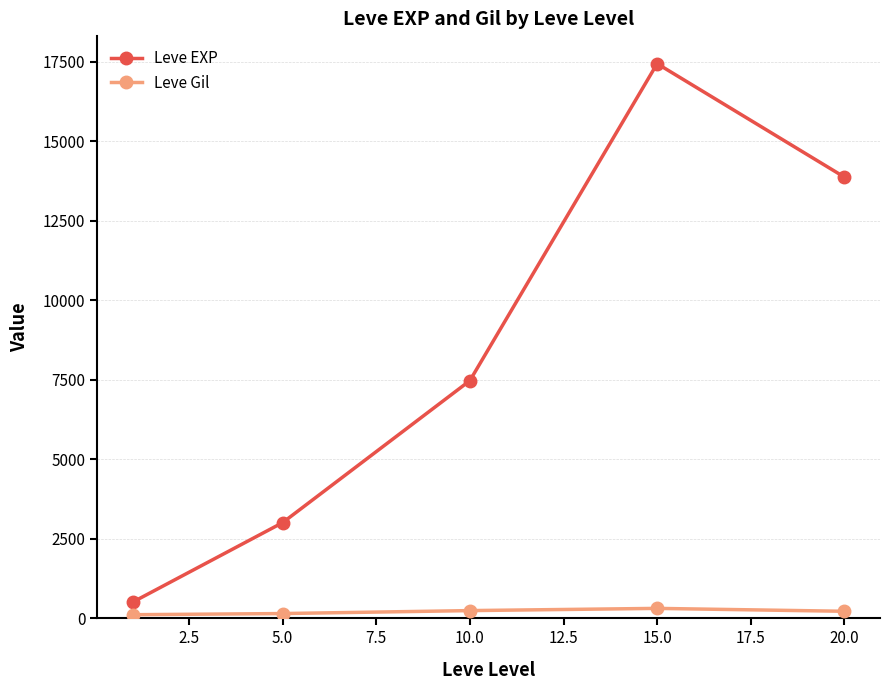

Which series has the largest range (max minus min)?

Leve EXP